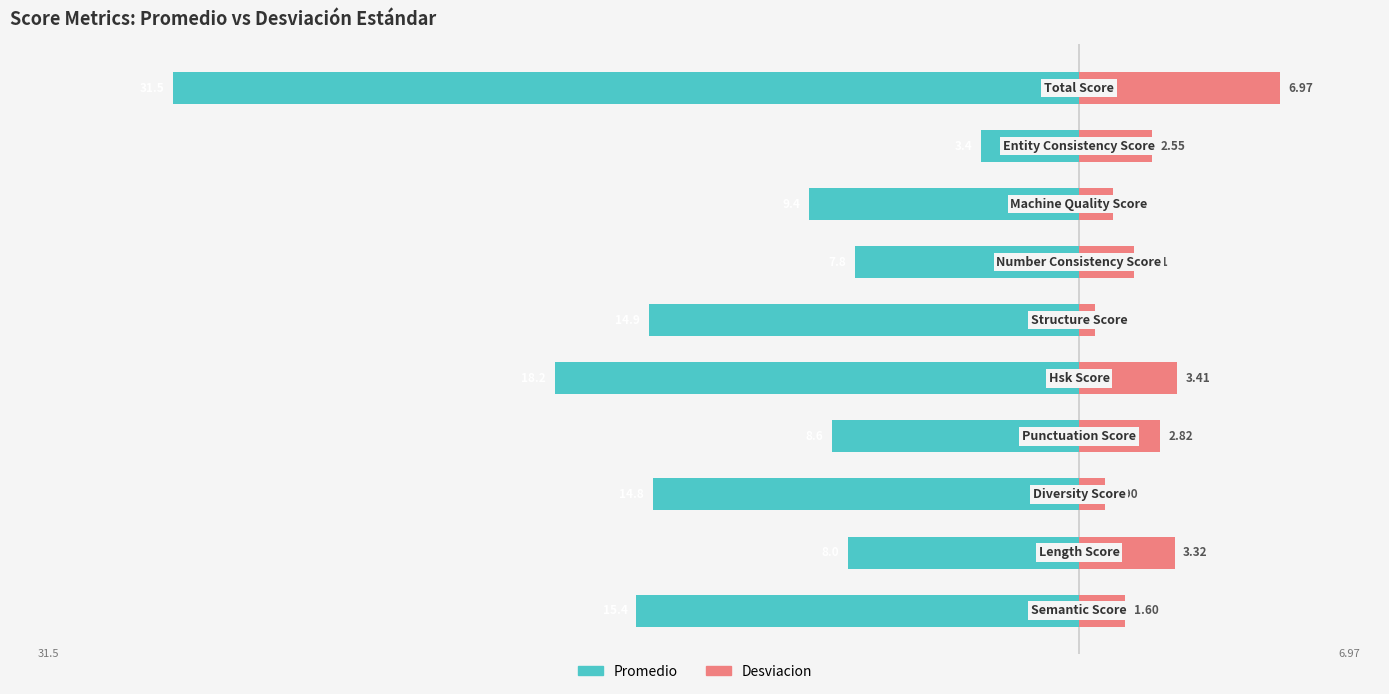

The value of Promedio at −20 is -14.8. True or false?

True